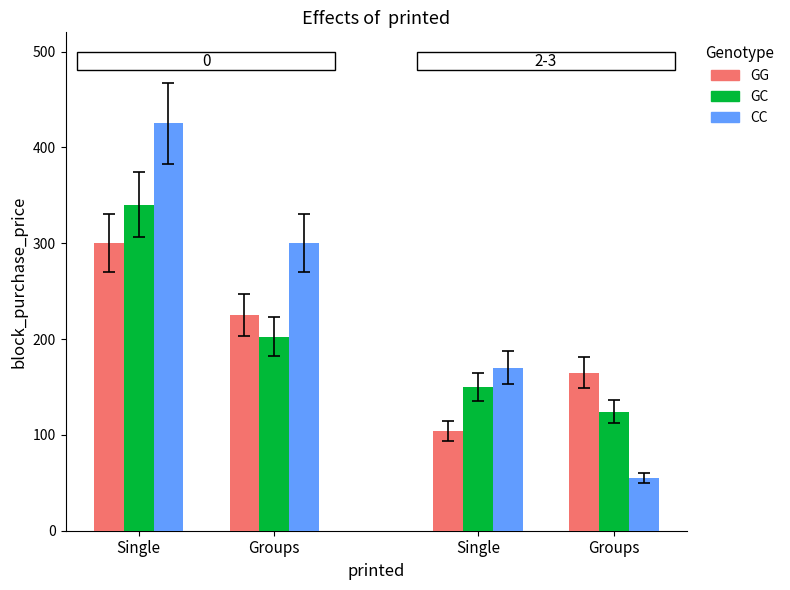

Is the value of CC at Single greater than the value of GG at Groups?

Yes